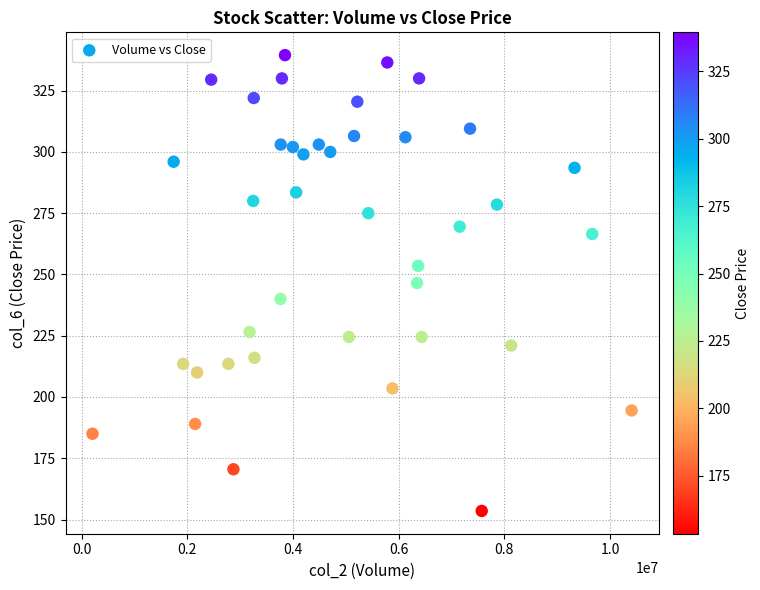

What is the range of Y values (max minus min)?

186.0